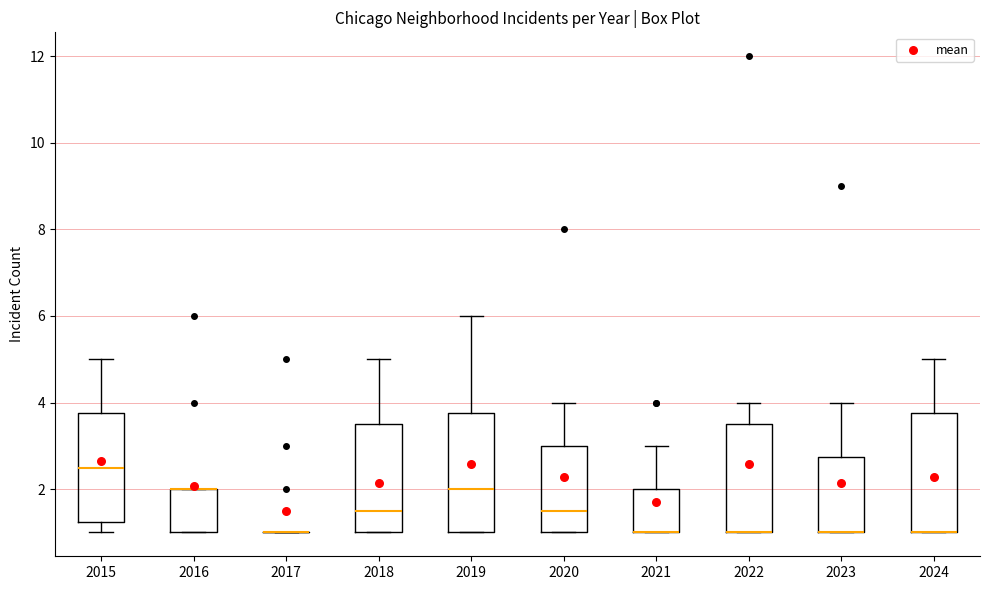

Where is the upper edge of the box at x = 2019 on the y-axis? The values are not printed on the chart, so give them approximately, as read against the axis.

3.8